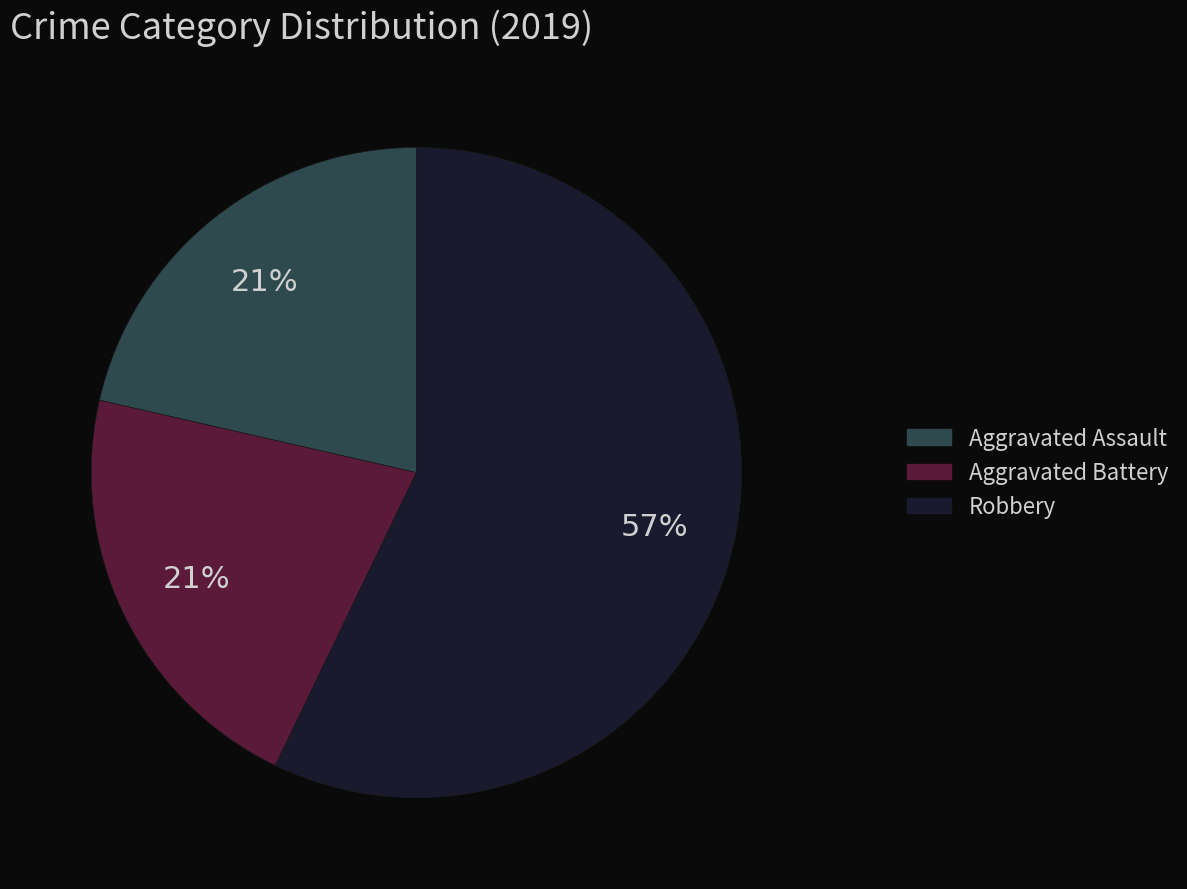

To the nearest percent, what is the combined percentage of Robbery and Aggravated Battery?

79%